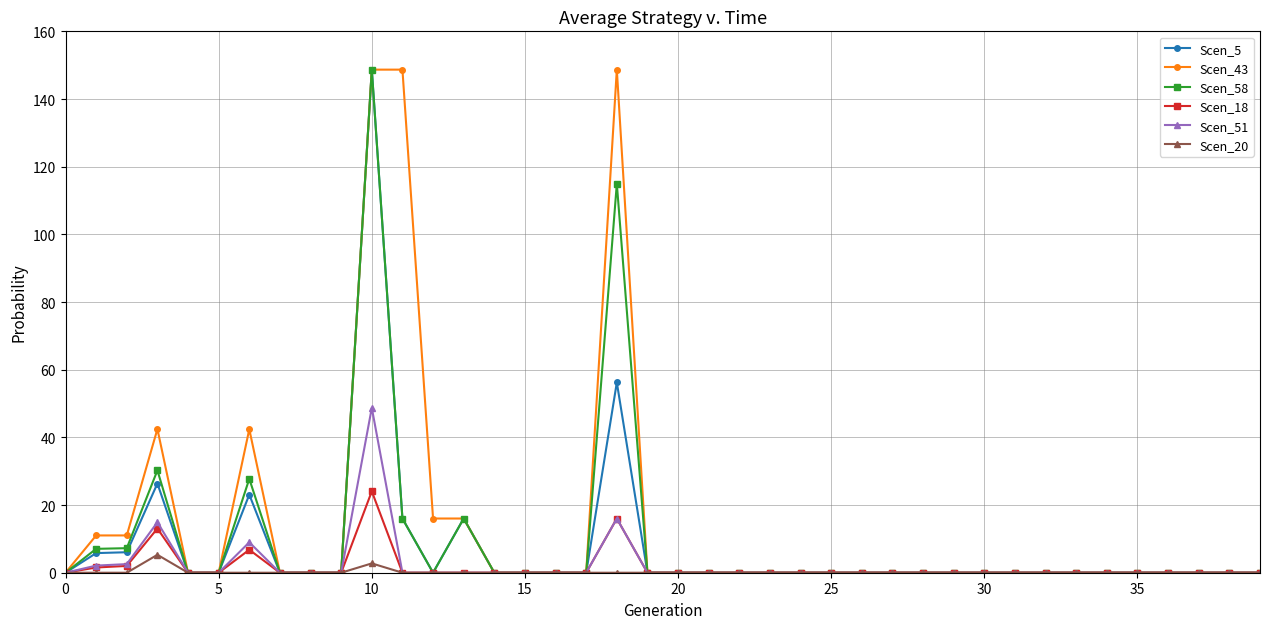

True or false: Scen_58 has more than 0 interior local peaks.

True